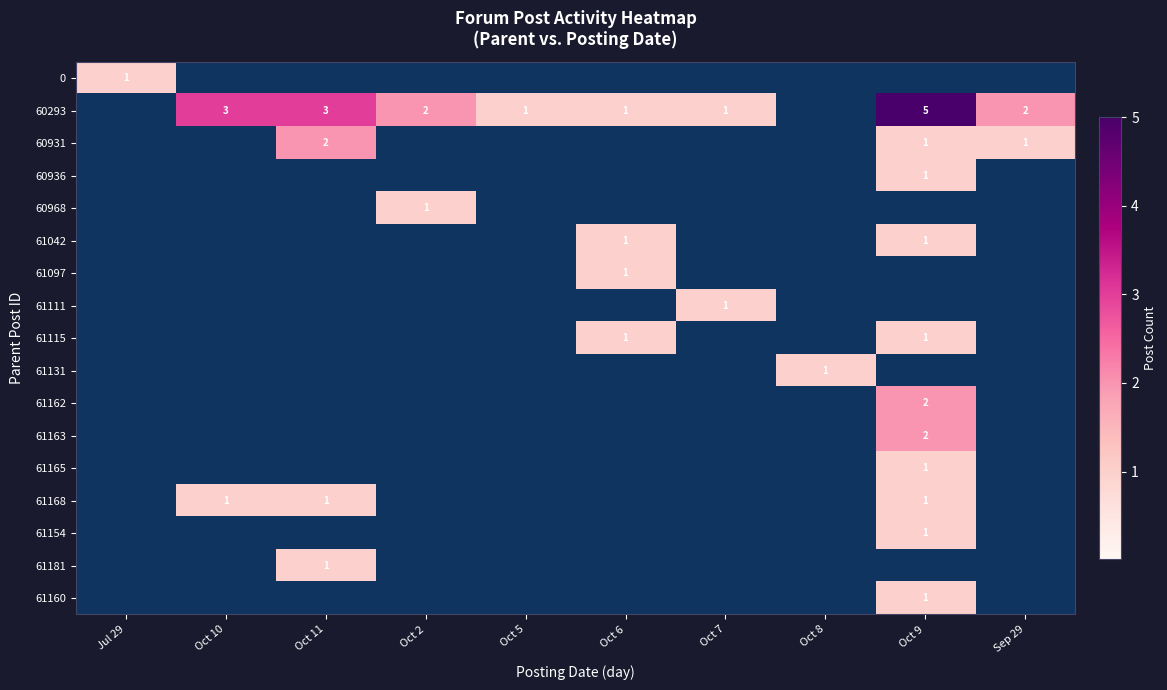

What is the highest value of the 61181 series?

1